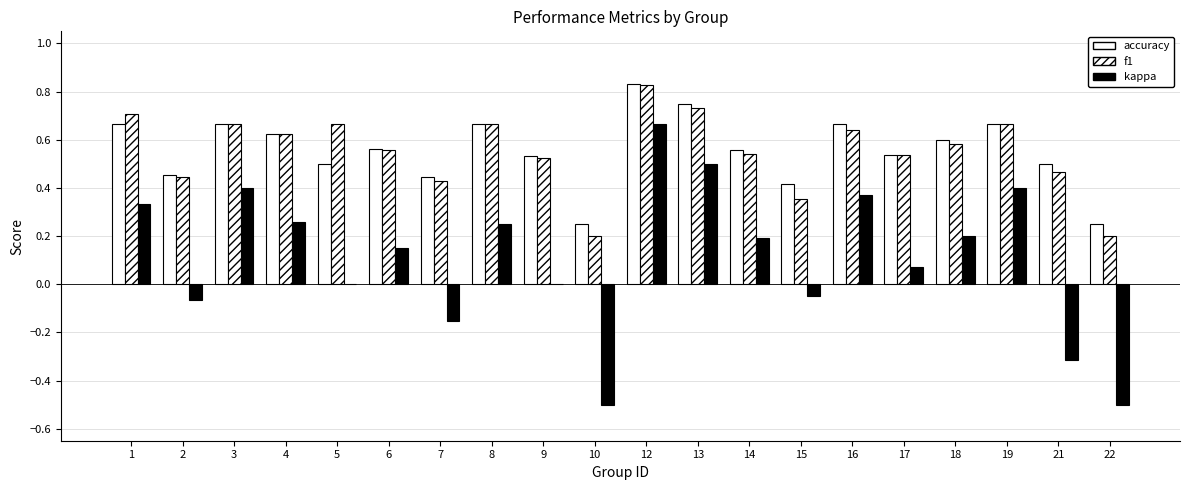

What is the average value of the f1 series?

0.6